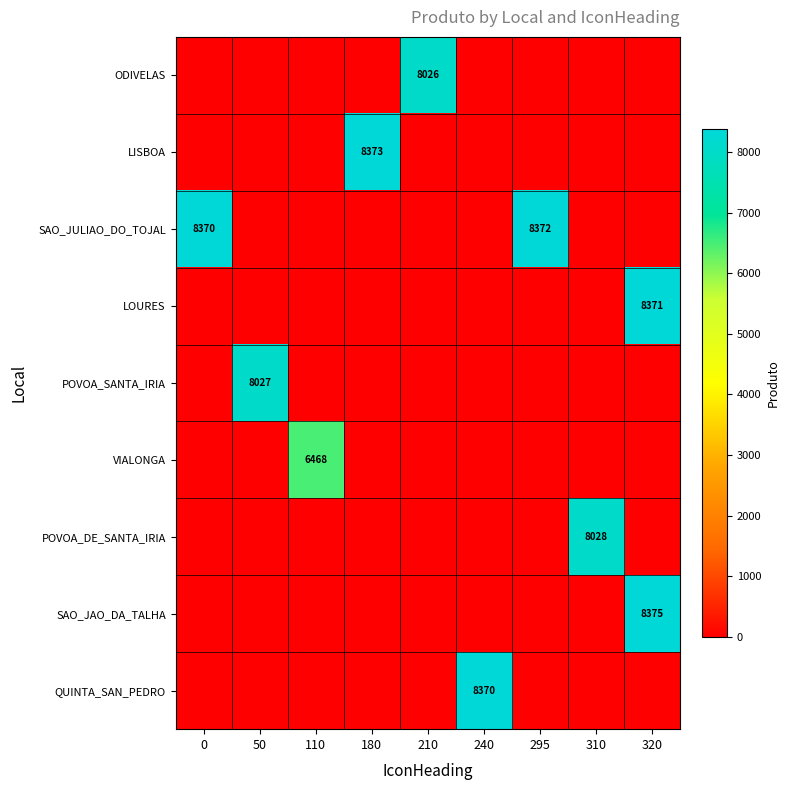

Is it true that ODIVELAS equals 14244 at 210?

False